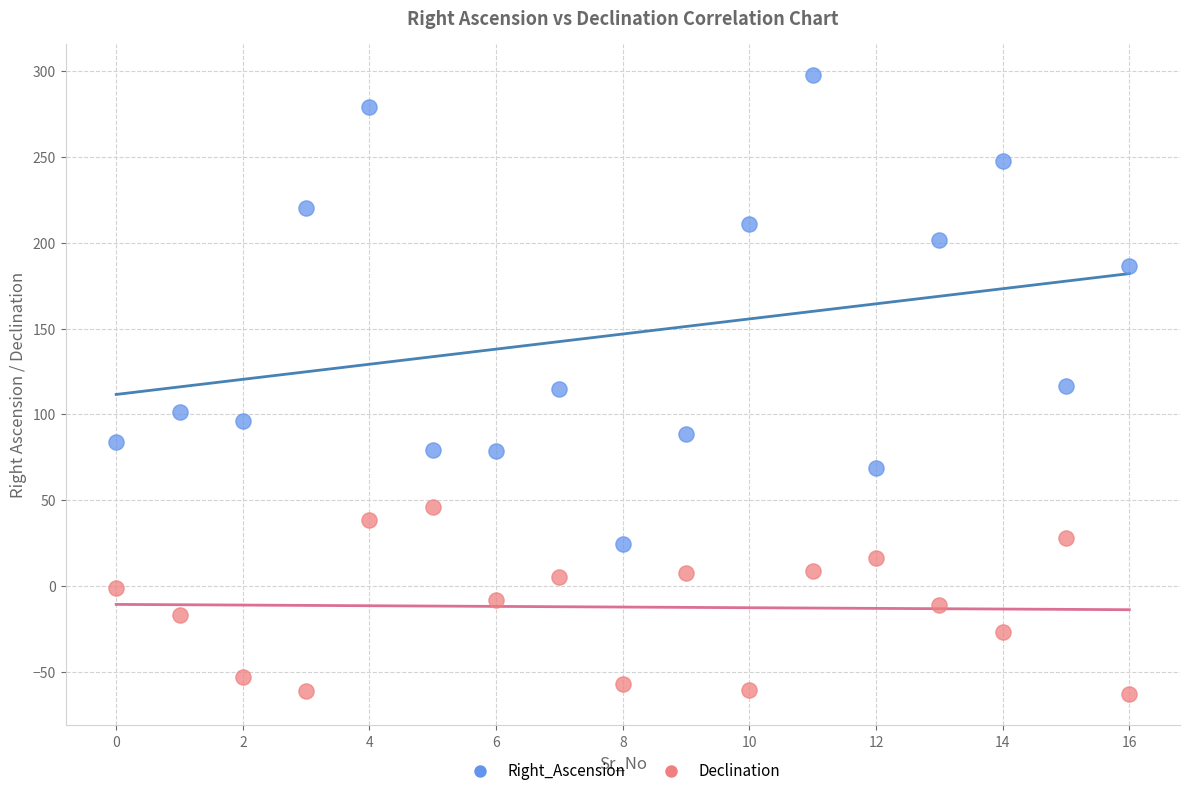

Across all data points, what is the range of Y values (max minus min)?

360.8